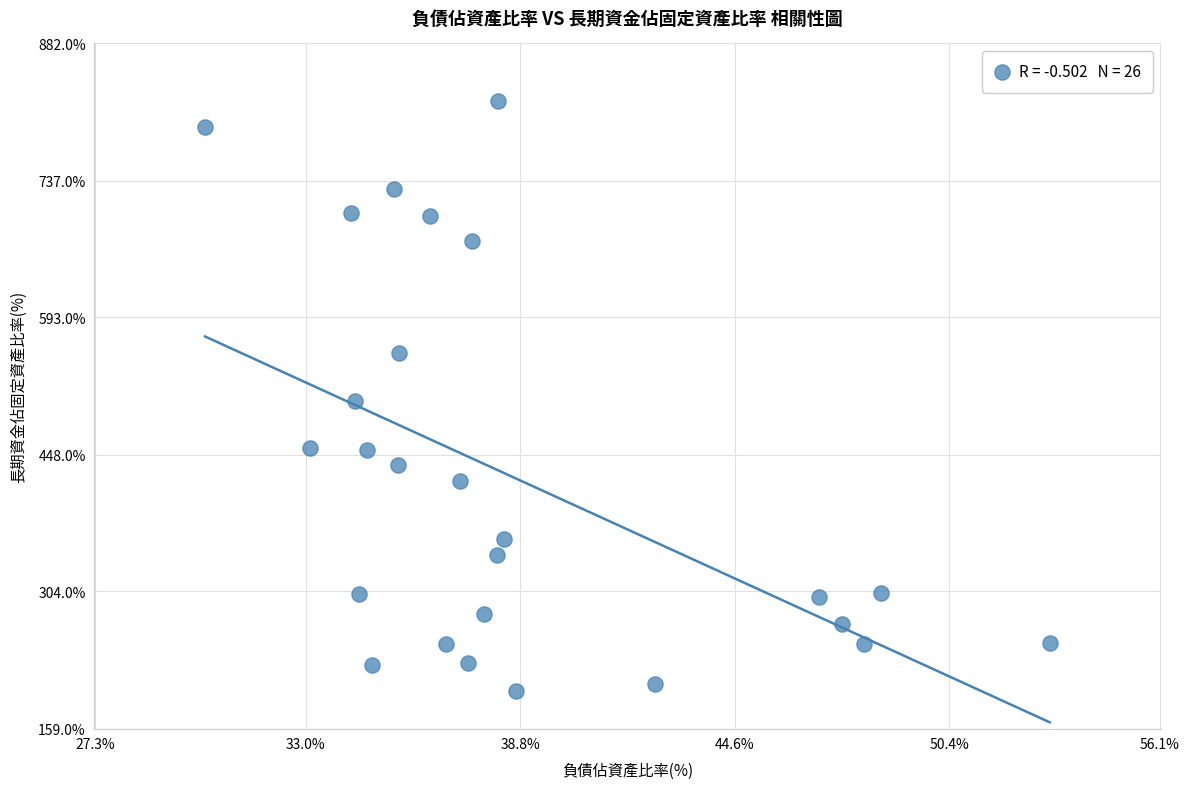

What is the range of Y values (max minus min)?

622.6